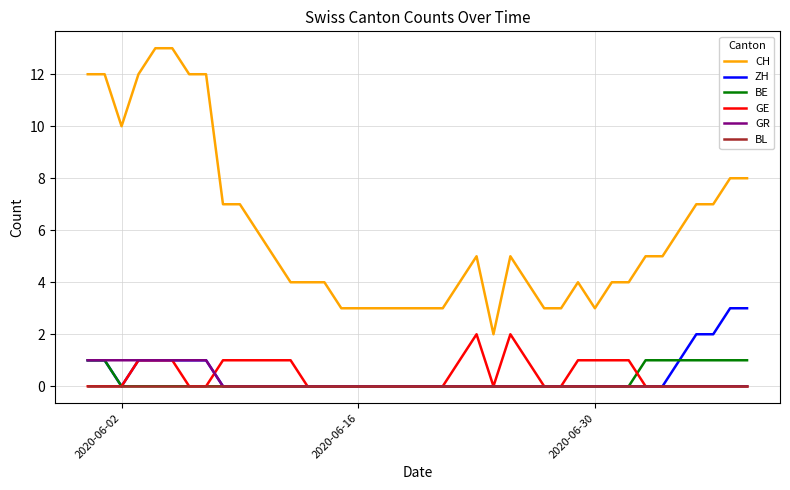

Which series has the widest spread of values?

CH